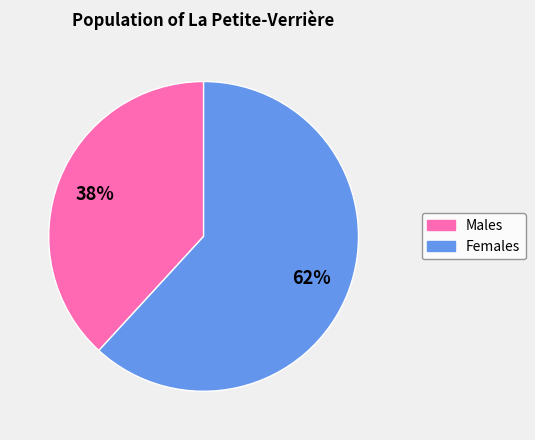

To the nearest percent, what is the difference between the largest and smallest slice percentages?

24%